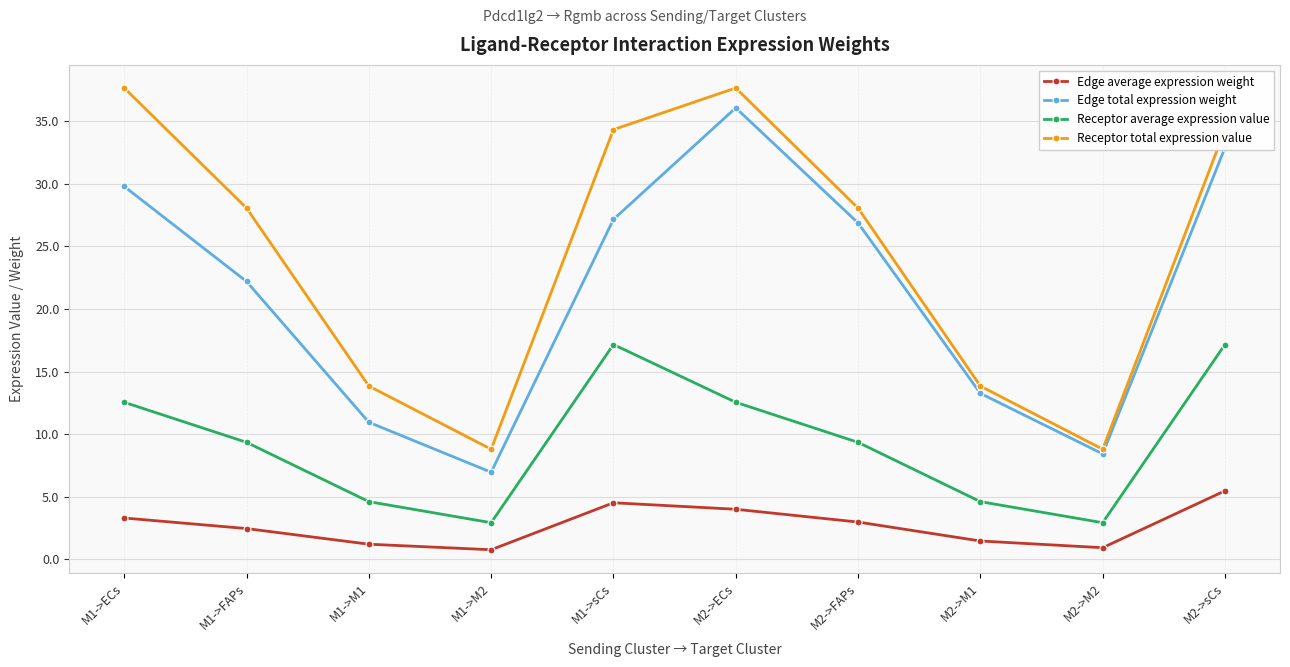

What value does the Receptor total expression value series have at M1->M1?

13.8